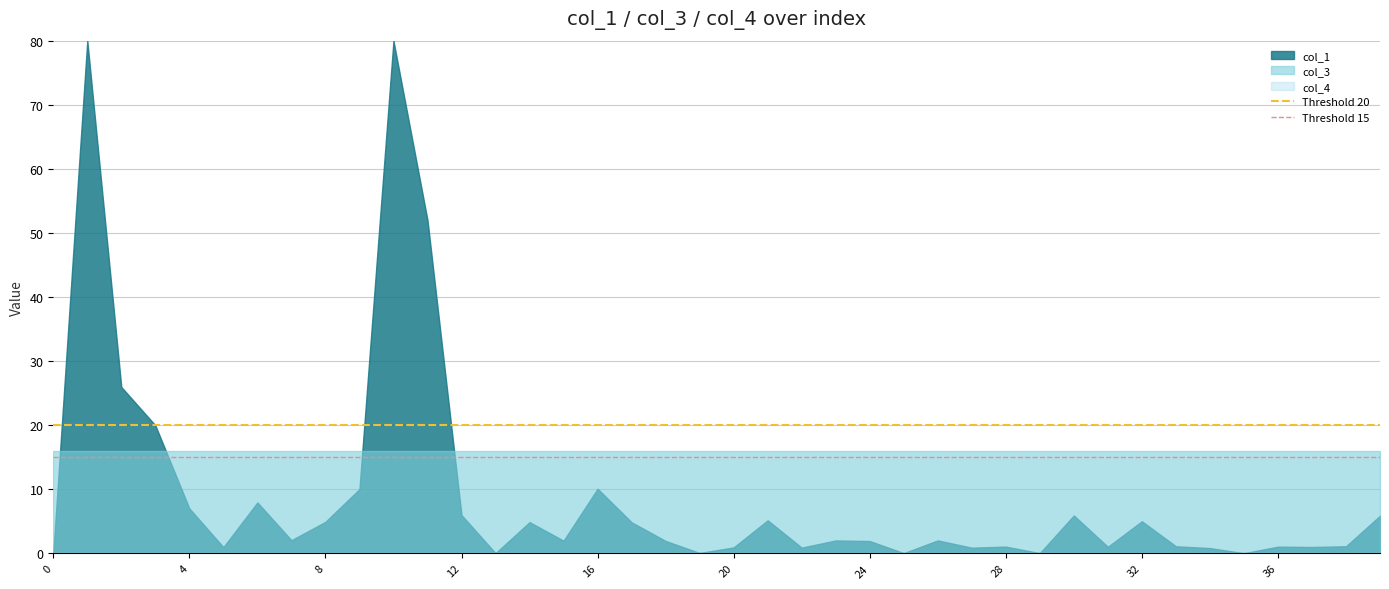

What is the greatest value displayed?

80.0